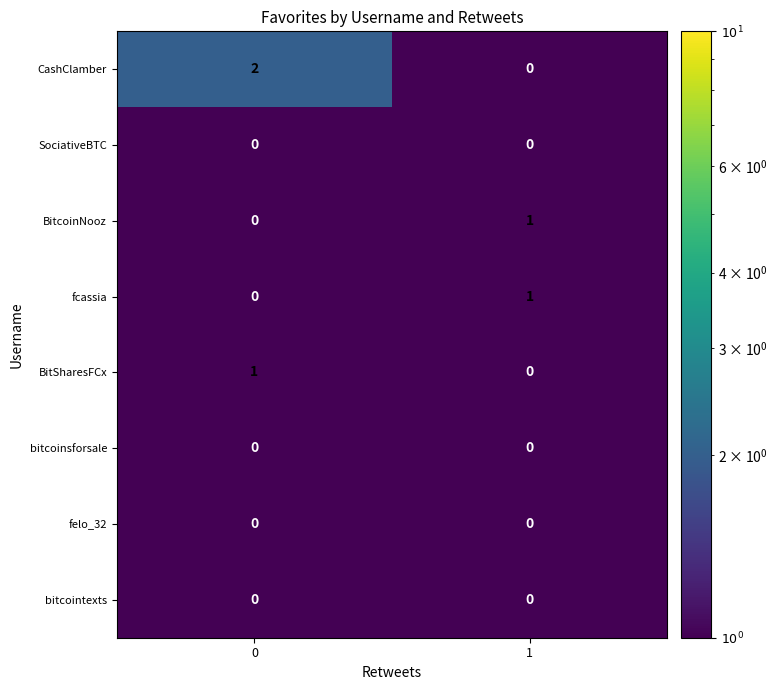

Is the value of bitcoinsforsale at 0 greater than the value of CashClamber at 0?

No